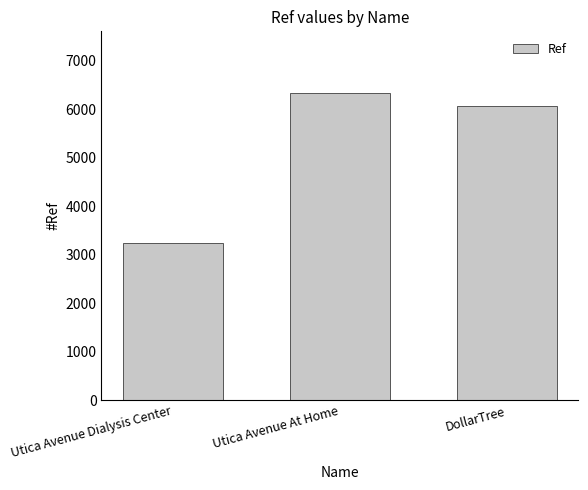

Reading left to right, extract all data points from this chart.

3252	6342	6068